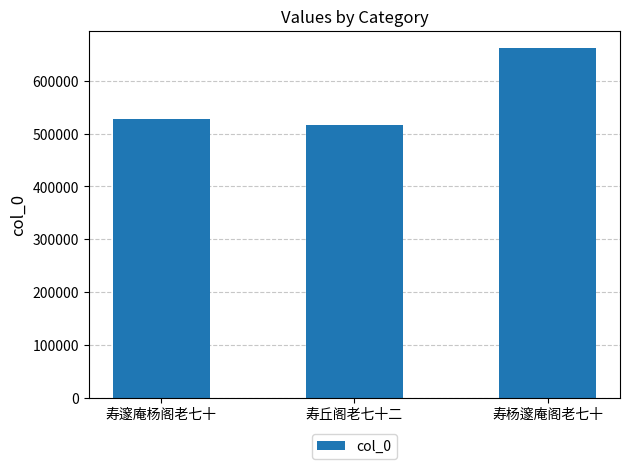

How many distinct data groups are displayed?

1